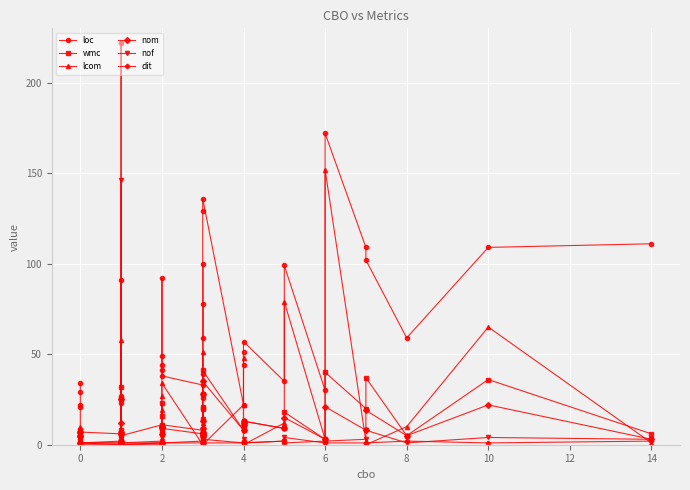

How many data points in nof are above 2?

18